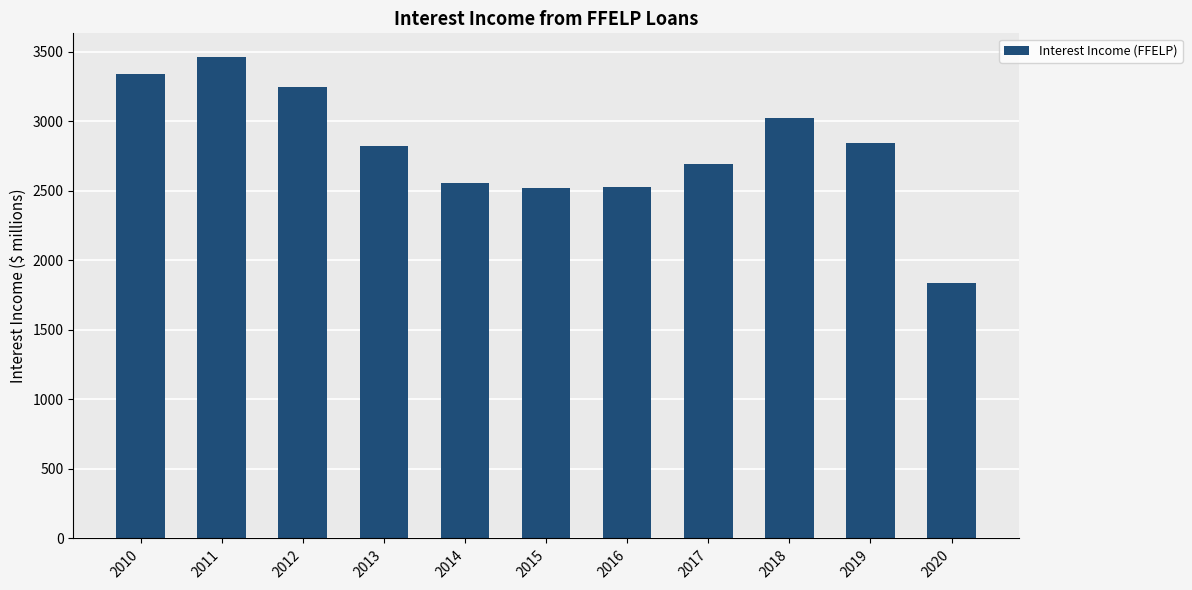

What is the greatest value displayed?

3461